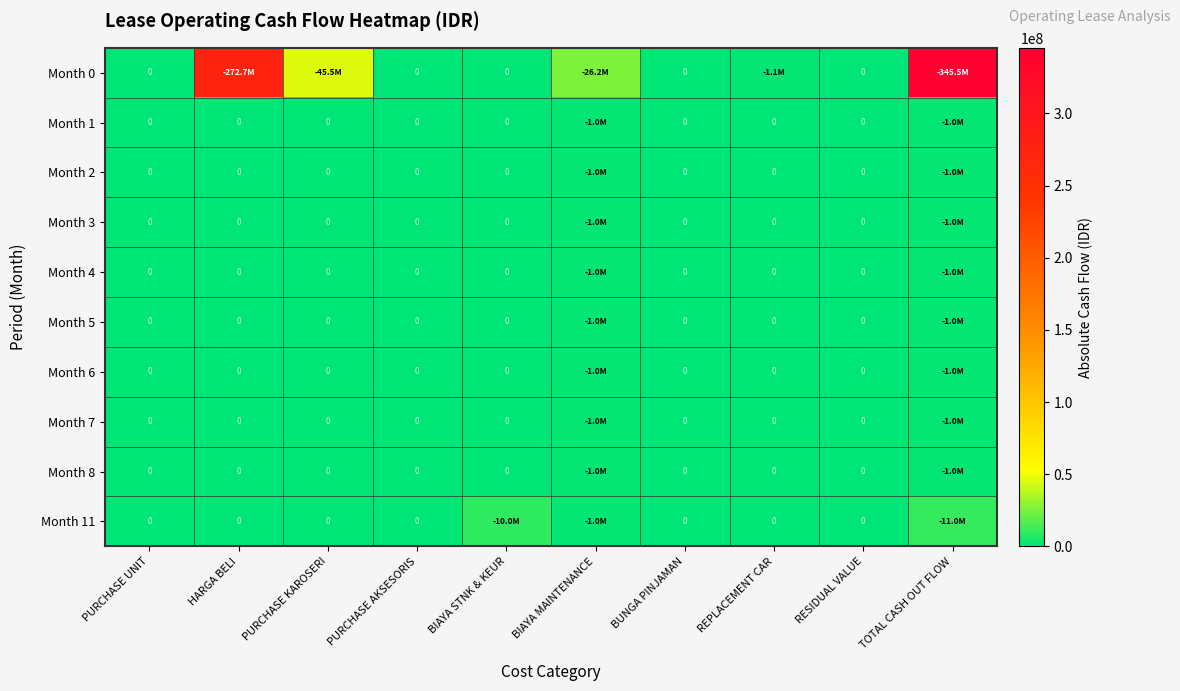

At which label does Month 2 reach its peak?

BIAYA MAINTENANCE